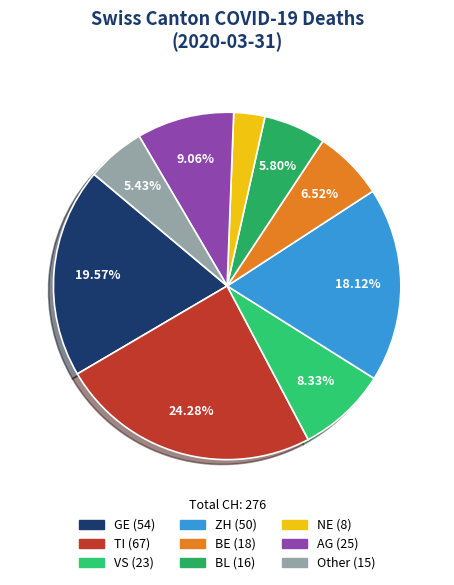

Rank the categories by value from lowest to highest.

NE, Other, BL, BE, VS, AG, ZH, GE, TI